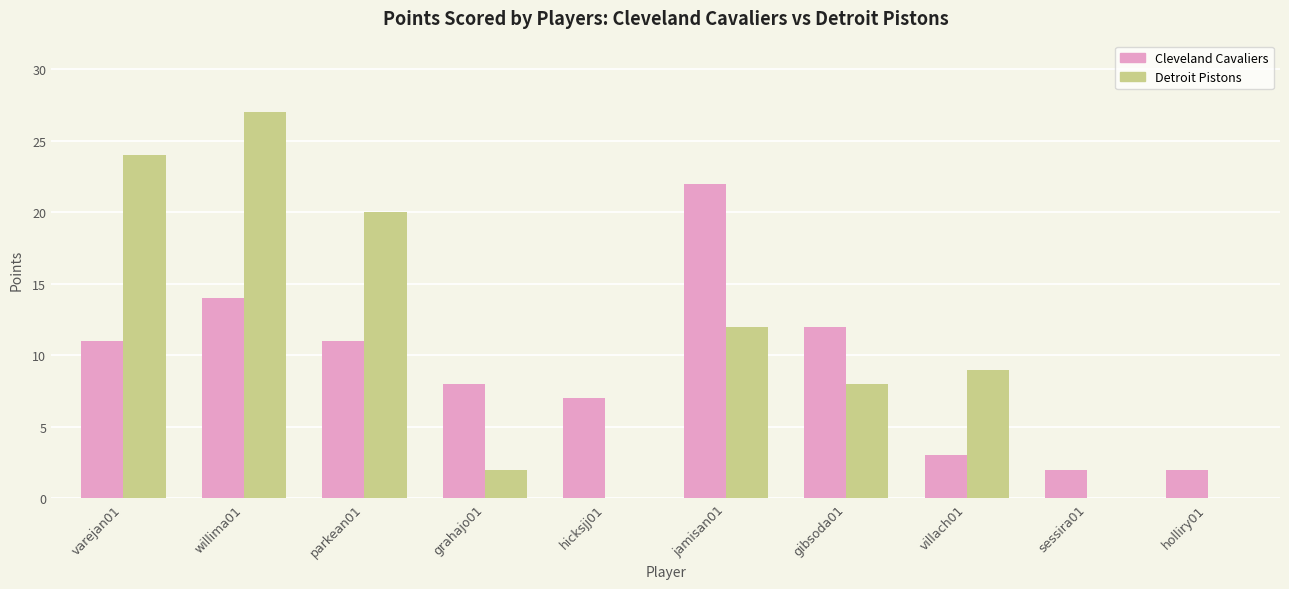

Count the number of data series in this chart.

2